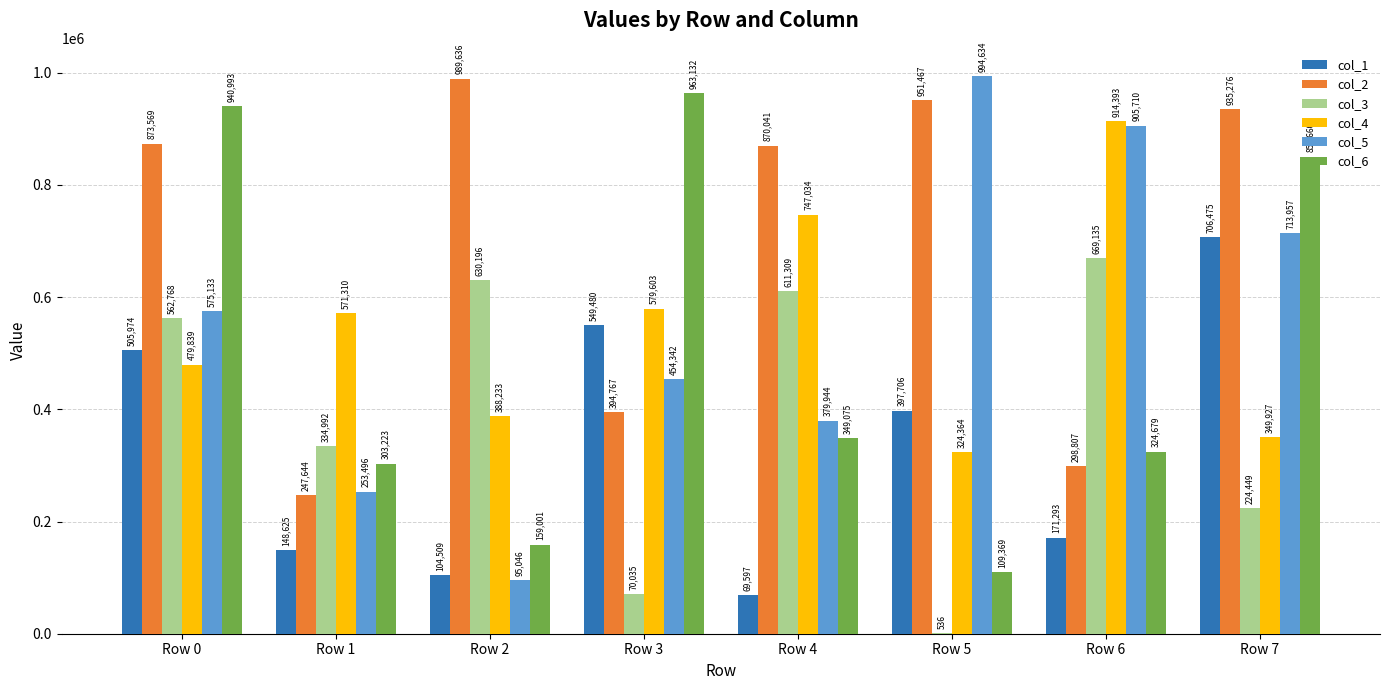

Read the col_3 value at Row 2, to the nearest 10.

630200